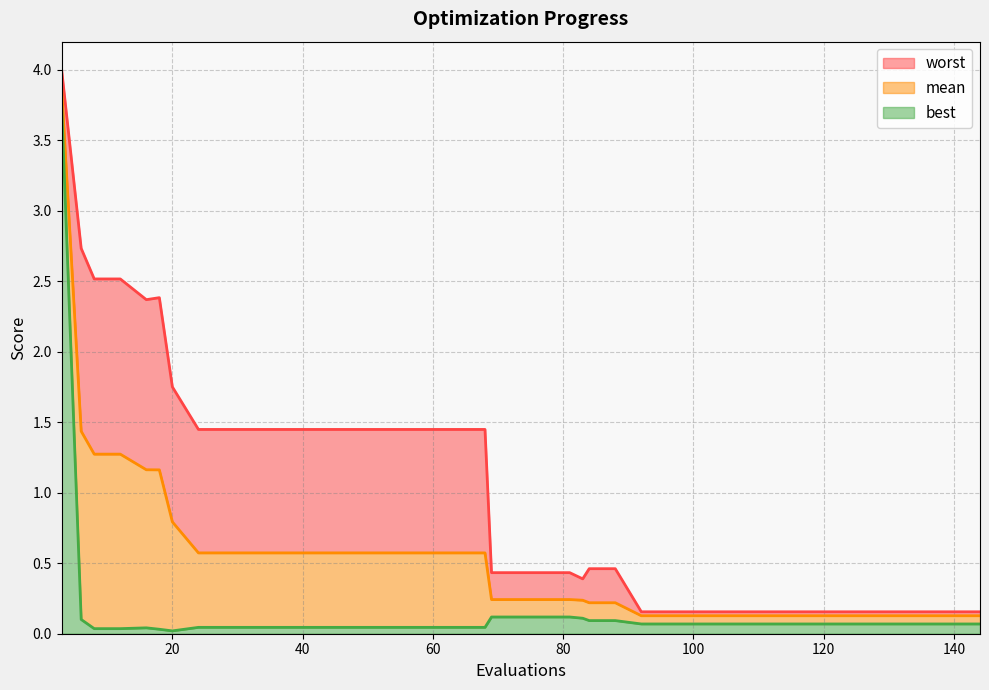

Read the worst value at 28.

1.4